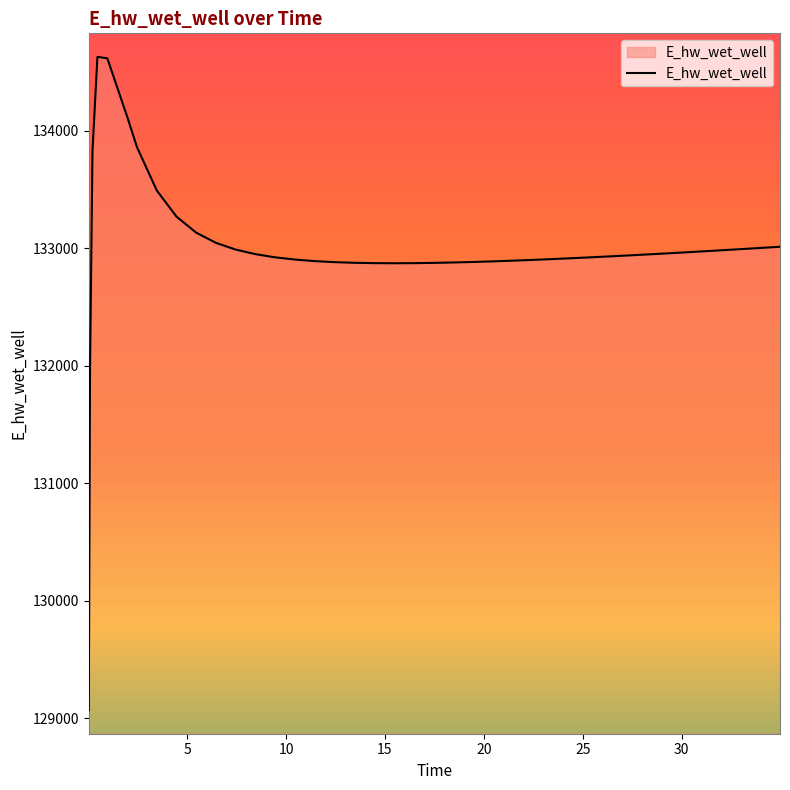

What is the difference between the maximum and minimum values?

5557.8